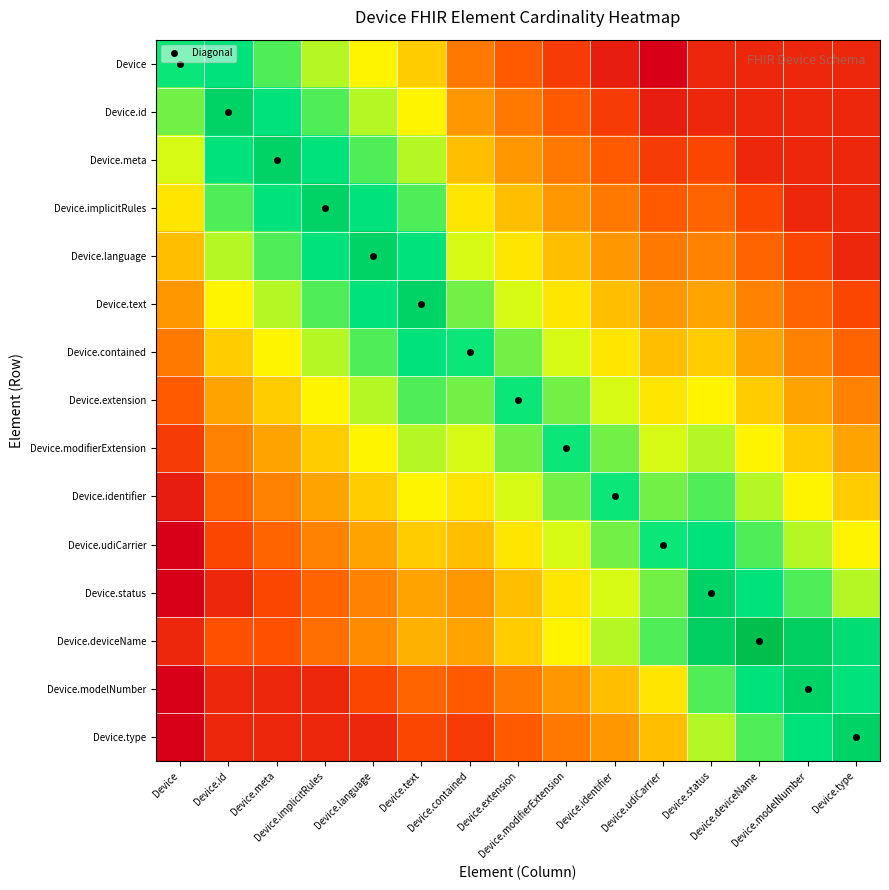

Reading left to right, list all the values displayed in this chart.

Device: Device=78.9	Device.id=81.6	Device.meta=73.7	Device.implicitRules=65.8	Device.language=57.9	Device.text=50.0	Device.contained=31.6	Device.extension=23.7	Device.modifierExtension=15.8	Device.identifier=7.9	Device.udiCarrier=0.0	Device.status=10.5	Device.deviceName=10.5	Device.modelNumber=10.5	Device.type=10.5
Device.id: Device=71.1	Device.id=89.5	Device.meta=81.6	Device.implicitRules=73.7	Device.language=65.8	Device.text=57.9	Device.contained=39.5	Device.extension=31.6	Device.modifierExtension=23.7	Device.identifier=15.8	Device.udiCarrier=7.9	Device.status=10.5	Device.deviceName=10.5	Device.modelNumber=10.5	Device.type=10.5
Device.meta: Device=63.2	Device.id=81.6	Device.meta=89.5	Device.implicitRules=81.6	Device.language=73.7	Device.text=65.8	Device.contained=47.4	Device.extension=39.5	Device.modifierExtension=31.6	Device.identifier=23.7	Device.udiCarrier=15.8	Device.status=18.4	Device.deviceName=10.5	Device.modelNumber=10.5	Device.type=10.5
Device.implicitRules: Device=55.3	Device.id=73.7	Device.meta=81.6	Device.implicitRules=89.5	Device.language=81.6	Device.text=73.7	Device.contained=55.3	Device.extension=47.4	Device.modifierExtension=39.5	Device.identifier=31.6	Device.udiCarrier=23.7	Device.status=26.3	Device.deviceName=18.4	Device.modelNumber=10.5	Device.type=10.5
Device.language: Device=47.4	Device.id=65.8	Device.meta=73.7	Device.implicitRules=81.6	Device.language=89.5	Device.text=81.6	Device.contained=63.2	Device.extension=55.3	Device.modifierExtension=47.4	Device.identifier=39.5	Device.udiCarrier=31.6	Device.status=34.2	Device.deviceName=26.3	Device.modelNumber=18.4	Device.type=10.5
Device.text: Device=39.5	Device.id=57.9	Device.meta=65.8	Device.implicitRules=73.7	Device.language=81.6	Device.text=89.5	Device.contained=71.1	Device.extension=63.2	Device.modifierExtension=55.3	Device.identifier=47.4	Device.udiCarrier=39.5	Device.status=42.1	Device.deviceName=34.2	Device.modelNumber=26.3	Device.type=18.4
Device.contained: Device=31.6	Device.id=50.0	Device.meta=57.9	Device.implicitRules=65.8	Device.language=73.7	Device.text=81.6	Device.contained=78.9	Device.extension=71.1	Device.modifierExtension=63.2	Device.identifier=55.3	Device.udiCarrier=47.4	Device.status=50.0	Device.deviceName=42.1	Device.modelNumber=34.2	Device.type=26.3
Device.extension: Device=23.7	Device.id=42.1	Device.meta=50.0	Device.implicitRules=57.9	Device.language=65.8	Device.text=73.7	Device.contained=71.1	Device.extension=78.9	Device.modifierExtension=71.1	Device.identifier=63.2	Device.udiCarrier=55.3	Device.status=57.9	Device.deviceName=50.0	Device.modelNumber=42.1	Device.type=34.2
Device.modifierExtension: Device=15.8	Device.id=34.2	Device.meta=42.1	Device.implicitRules=50.0	Device.language=57.9	Device.text=65.8	Device.contained=63.2	Device.extension=71.1	Device.modifierExtension=78.9	Device.identifier=71.1	Device.udiCarrier=63.2	Device.status=65.8	Device.deviceName=57.9	Device.modelNumber=50.0	Device.type=42.1
Device.identifier: Device=7.9	Device.id=26.3	Device.meta=34.2	Device.implicitRules=42.1	Device.language=50.0	Device.text=57.9	Device.contained=55.3	Device.extension=63.2	Device.modifierExtension=71.1	Device.identifier=78.9	Device.udiCarrier=71.1	Device.status=73.7	Device.deviceName=65.8	Device.modelNumber=57.9	Device.type=50.0
Device.udiCarrier: Device=0.0	Device.id=18.4	Device.meta=26.3	Device.implicitRules=34.2	Device.language=42.1	Device.text=50.0	Device.contained=47.4	Device.extension=55.3	Device.modifierExtension=63.2	Device.identifier=71.1	Device.udiCarrier=78.9	Device.status=81.6	Device.deviceName=73.7	Device.modelNumber=65.8	Device.type=57.9
Device.status: Device=0.0	Device.id=10.5	Device.meta=18.4	Device.implicitRules=26.3	Device.language=34.2	Device.text=42.1	Device.contained=39.5	Device.extension=47.4	Device.modifierExtension=55.3	Device.identifier=63.2	Device.udiCarrier=71.1	Device.status=89.5	Device.deviceName=81.6	Device.modelNumber=73.7	Device.type=65.8
Device.deviceName: Device=10.5	Device.id=21.1	Device.meta=21.1	Device.implicitRules=28.9	Device.language=36.8	Device.text=44.7	Device.contained=42.1	Device.extension=50.0	Device.modifierExtension=57.9	Device.identifier=65.8	Device.udiCarrier=73.7	Device.status=92.1	Device.deviceName=100.0	Device.modelNumber=92.1	Device.type=84.2
Device.modelNumber: Device=0.0	Device.id=10.5	Device.meta=10.5	Device.implicitRules=10.5	Device.language=18.4	Device.text=26.3	Device.contained=23.7	Device.extension=31.6	Device.modifierExtension=39.5	Device.identifier=47.4	Device.udiCarrier=55.3	Device.status=73.7	Device.deviceName=81.6	Device.modelNumber=89.5	Device.type=81.6
Device.type: Device=0.0	Device.id=10.5	Device.meta=10.5	Device.implicitRules=10.5	Device.language=10.5	Device.text=18.4	Device.contained=15.8	Device.extension=23.7	Device.modifierExtension=31.6	Device.identifier=39.5	Device.udiCarrier=47.4	Device.status=65.8	Device.deviceName=73.7	Device.modelNumber=81.6	Device.type=89.5